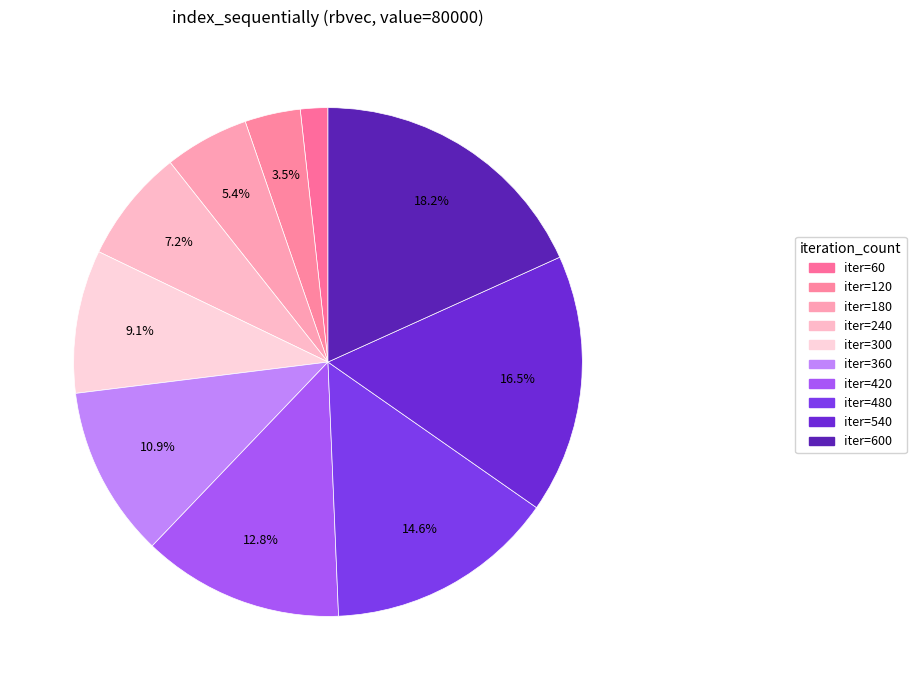

Rank the categories by value from lowest to highest.

60, 120, 180, 240, 300, 360, 420, 480, 540, 600